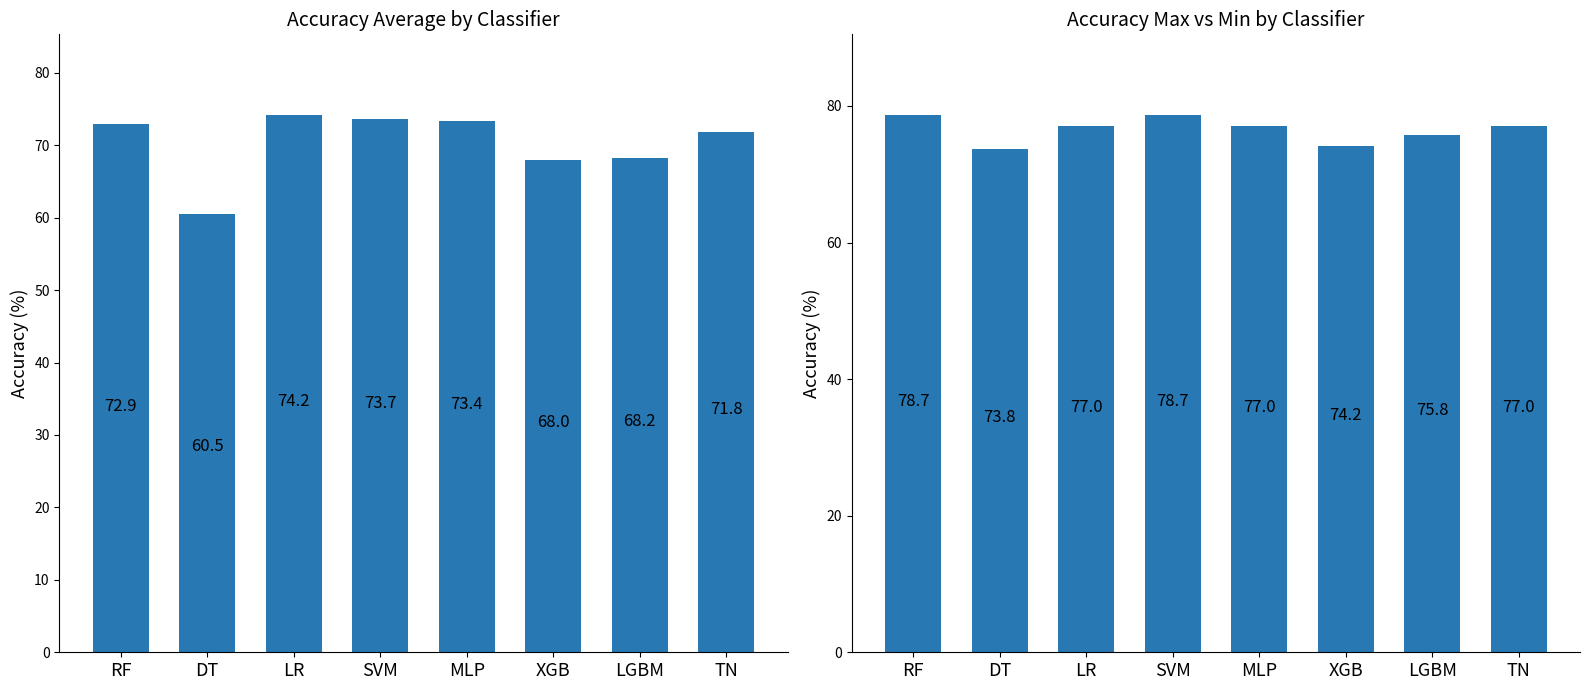

What is the value of the average bar at the 1st from the left?

72.9